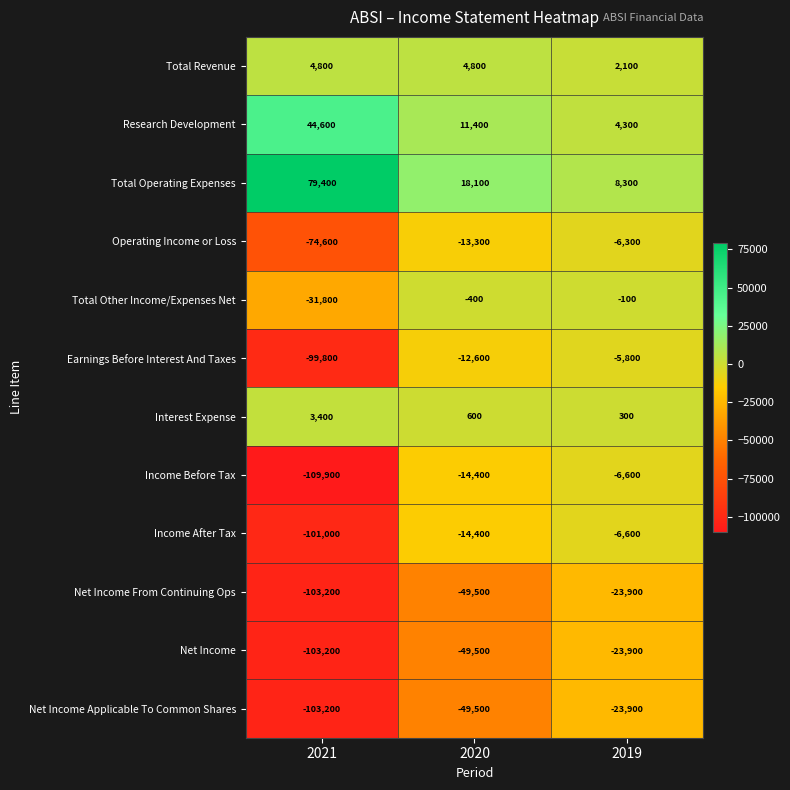

What is the sum of all Net Income values?

-176600